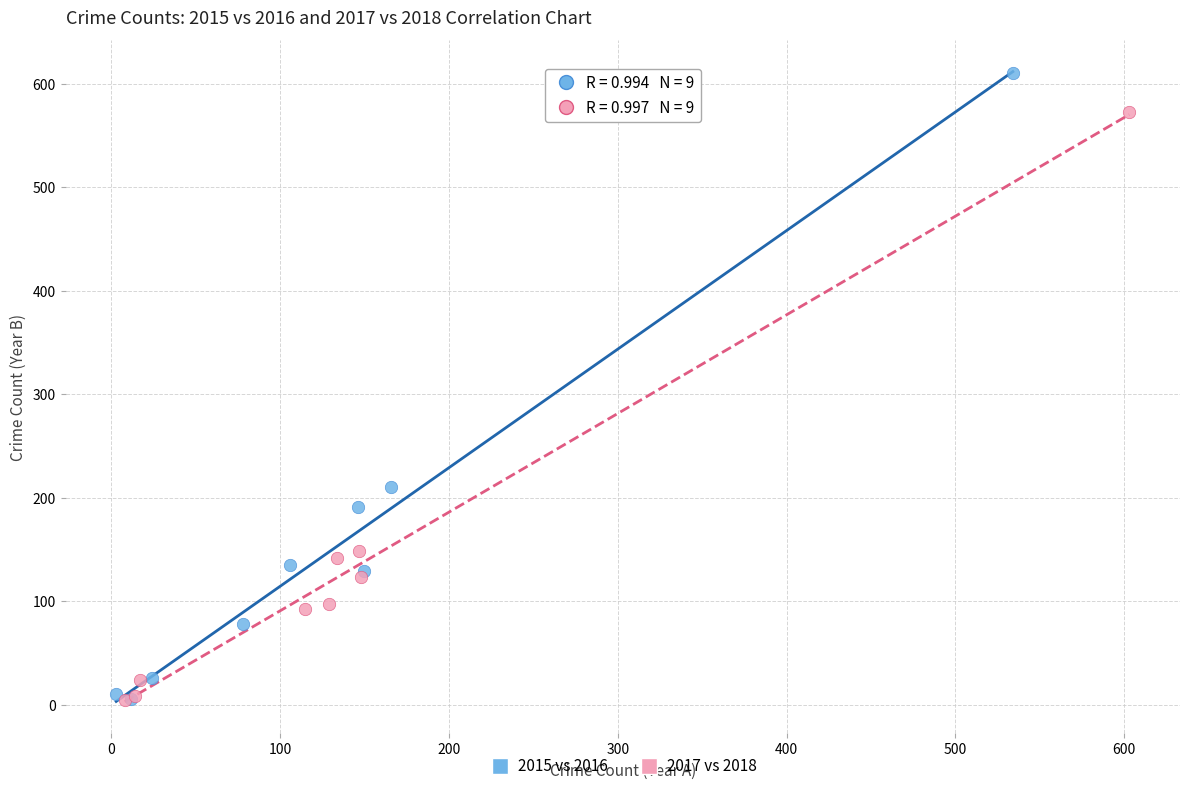

Which series reaches the maximum Y coordinate?

2015 vs 2016